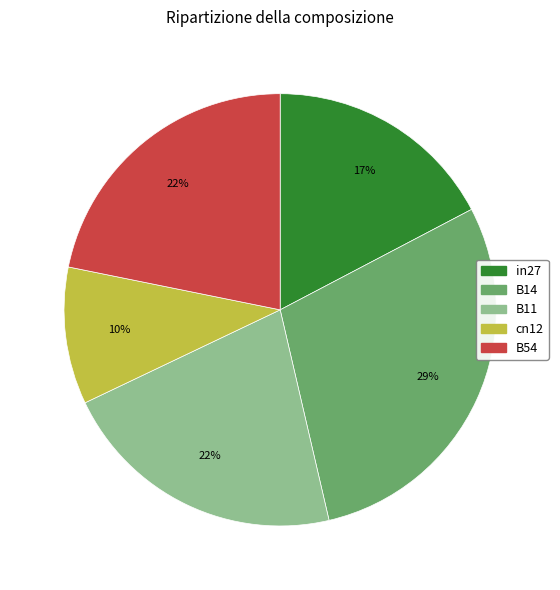

Which slice is the largest?

B14